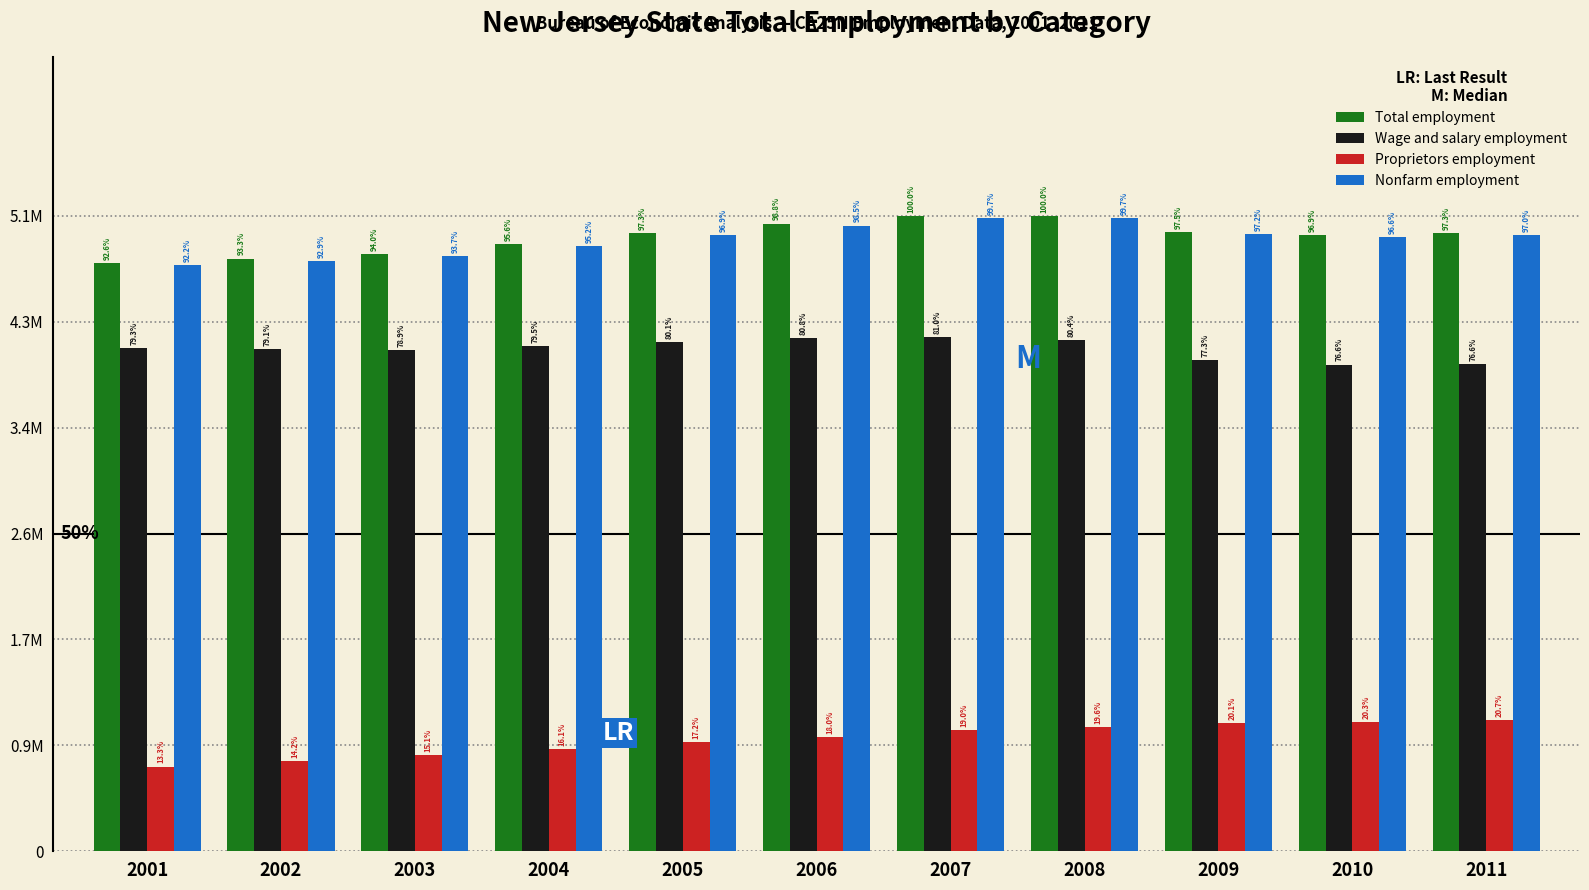

Does the chart contain stacked bars?

No